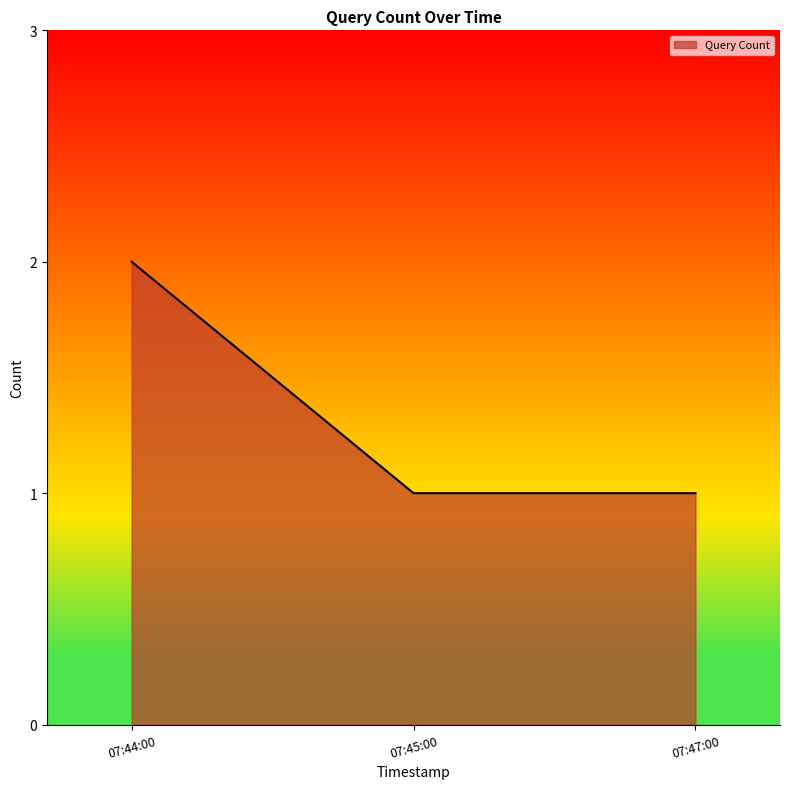

Approximately how many times larger is the value at 07:44:00 compared to 07:45:00?

2.0